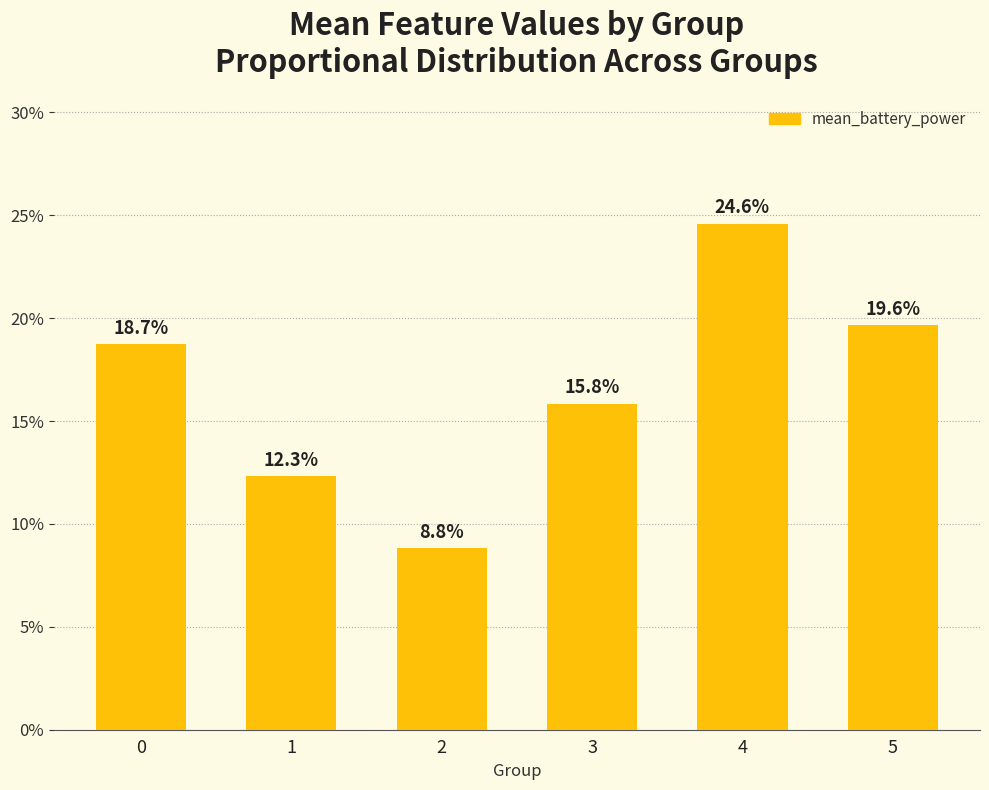

True or false: the data shows 0.2 at 0.

True